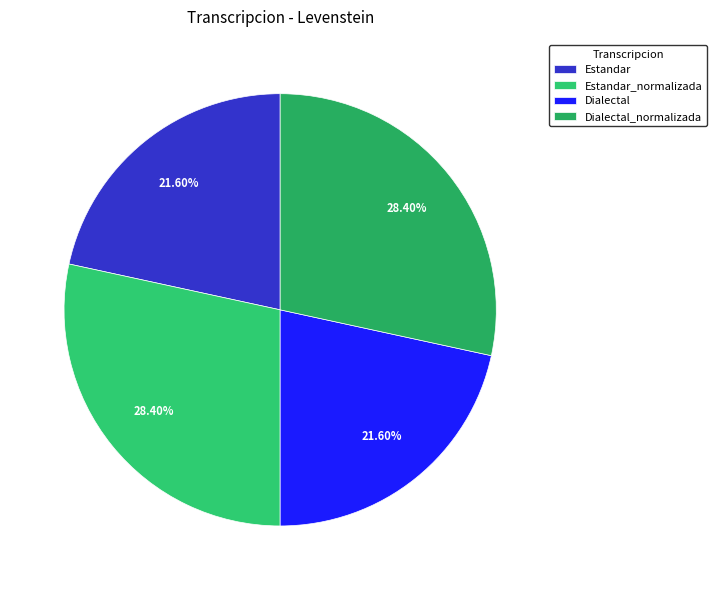

What is the smallest slice in the pie chart?

Estandar